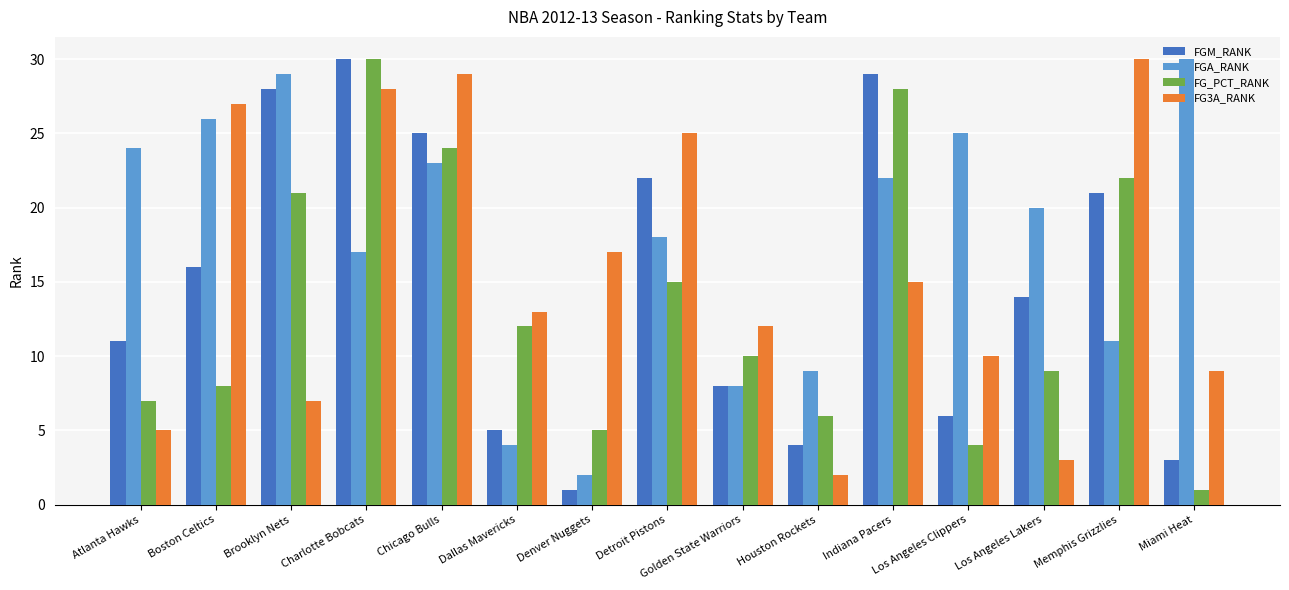

Reading left to right, what are all the values shown in this chart?

FGM_RANK: Atlanta Hawks=11	Boston Celtics=16	Brooklyn Nets=28	Charlotte Bobcats=30	Chicago Bulls=25	Dallas Mavericks=5	Denver Nuggets=1	Detroit Pistons=22	Golden State Warriors=8	Houston Rockets=4	Indiana Pacers=29	Los Angeles Clippers=6	Los Angeles Lakers=14	Memphis Grizzlies=21	Miami Heat=3
FGA_RANK: Atlanta Hawks=24	Boston Celtics=26	Brooklyn Nets=29	Charlotte Bobcats=17	Chicago Bulls=23	Dallas Mavericks=4	Denver Nuggets=2	Detroit Pistons=18	Golden State Warriors=8	Houston Rockets=9	Indiana Pacers=22	Los Angeles Clippers=25	Los Angeles Lakers=20	Memphis Grizzlies=11	Miami Heat=30
FG_PCT_RANK: Atlanta Hawks=7	Boston Celtics=8	Brooklyn Nets=21	Charlotte Bobcats=30	Chicago Bulls=24	Dallas Mavericks=12	Denver Nuggets=5	Detroit Pistons=15	Golden State Warriors=10	Houston Rockets=6	Indiana Pacers=28	Los Angeles Clippers=4	Los Angeles Lakers=9	Memphis Grizzlies=22	Miami Heat=1
FG3A_RANK: Atlanta Hawks=5	Boston Celtics=27	Brooklyn Nets=7	Charlotte Bobcats=28	Chicago Bulls=29	Dallas Mavericks=13	Denver Nuggets=17	Detroit Pistons=25	Golden State Warriors=12	Houston Rockets=2	Indiana Pacers=15	Los Angeles Clippers=10	Los Angeles Lakers=3	Memphis Grizzlies=30	Miami Heat=9